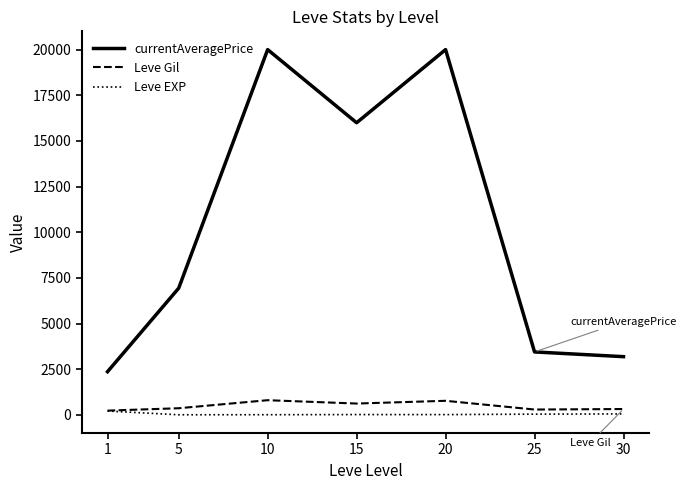

In Leve Gil, how many points are higher than both neighbors (excluding endpoints)?

2